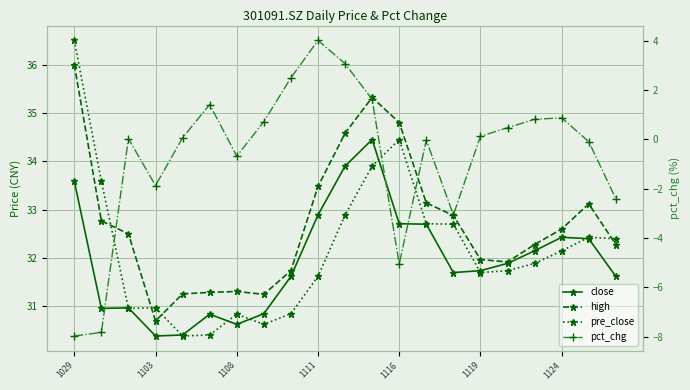

List the series in order of their peak value, lowest first.

pct_chg, close, high, pre_close